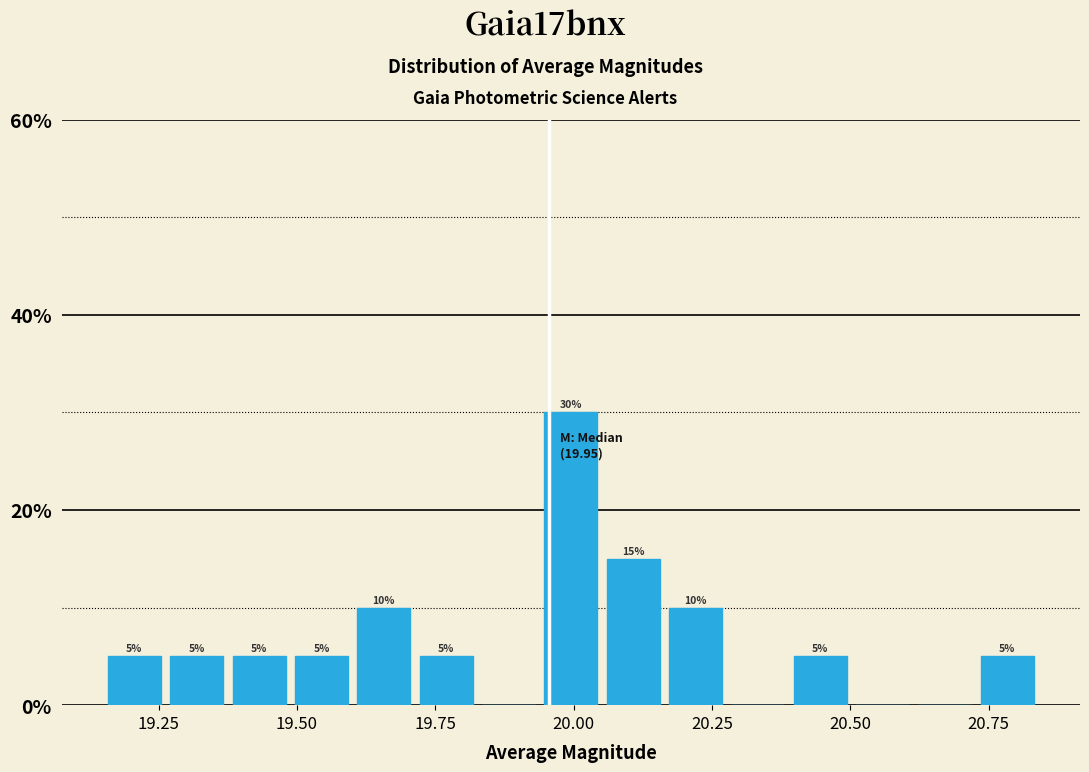

Read against the x-axis, roughly where is the centre of the tallest bar?

20.00